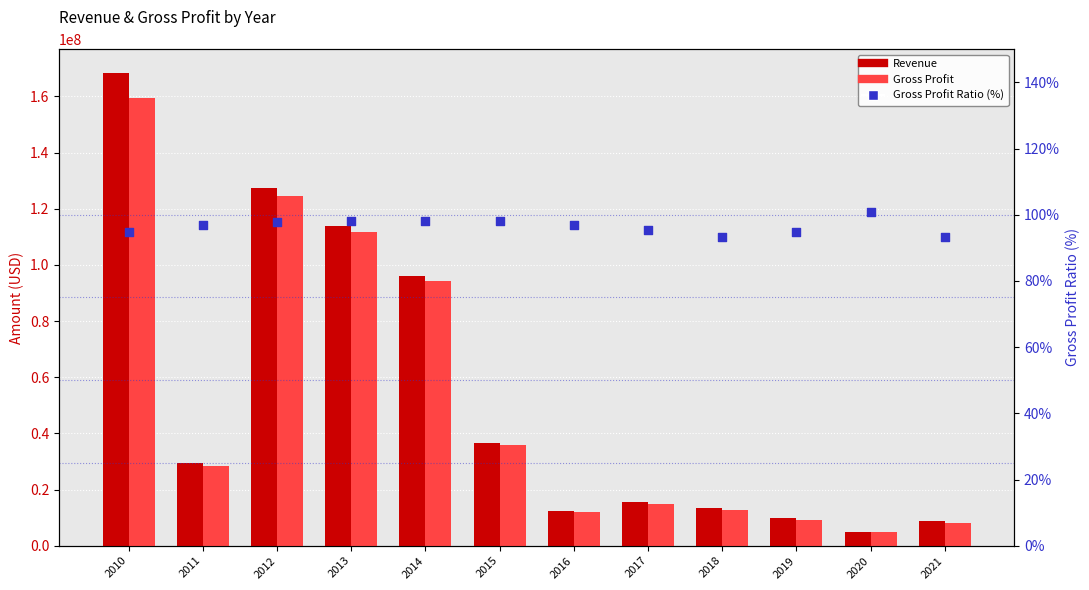

What are all the series names shown in the legend?

Revenue, Gross Profit, Gross Profit Ratio (%)